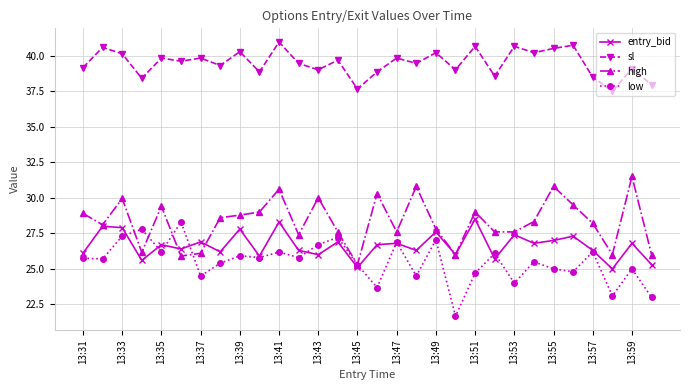

Does the chart display data point markers on the line(s)?

Yes